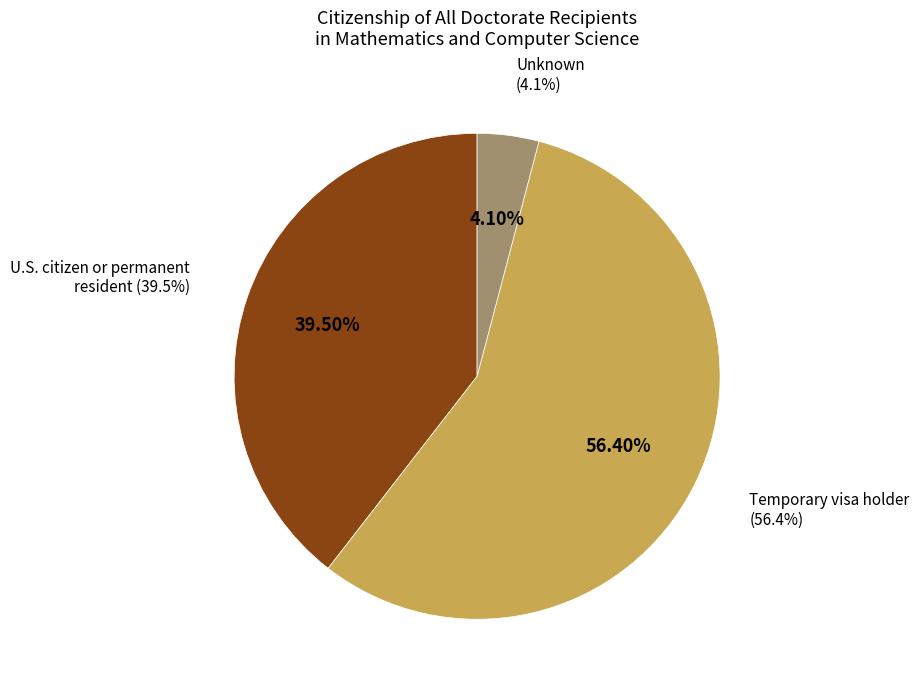

The U.S. citizen or permanent resident slice represents 40% of the pie. True or false?

True